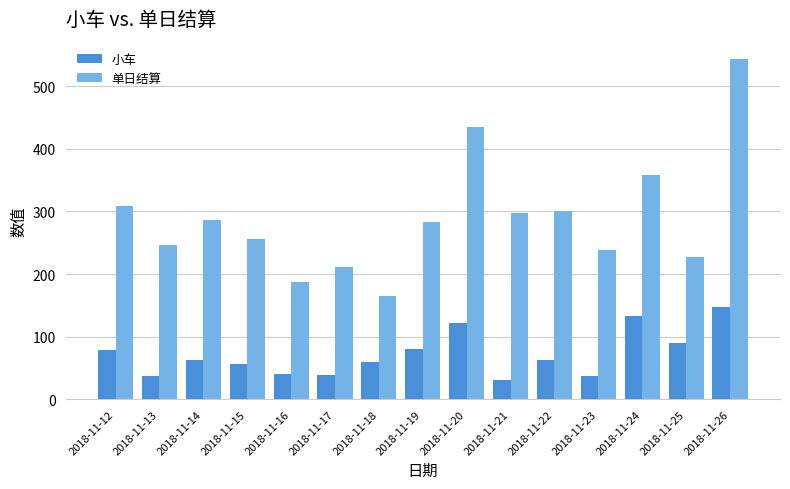

Which series has the largest range (max minus min)?

单日结算